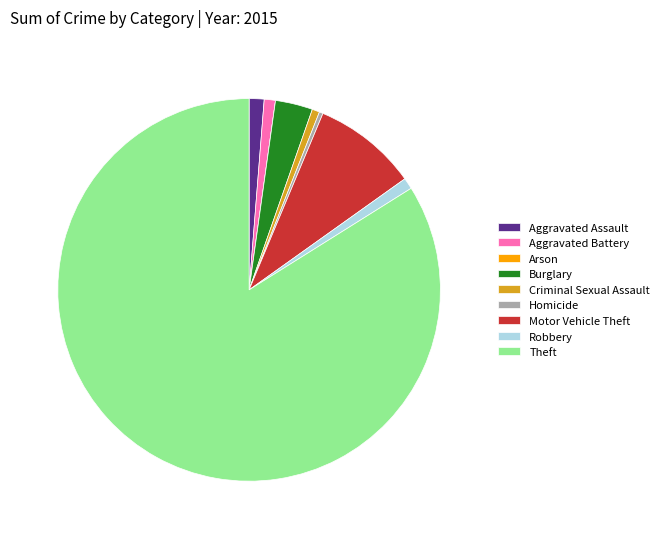

Which has a higher value, Burglary or Motor Vehicle Theft?

Motor Vehicle Theft